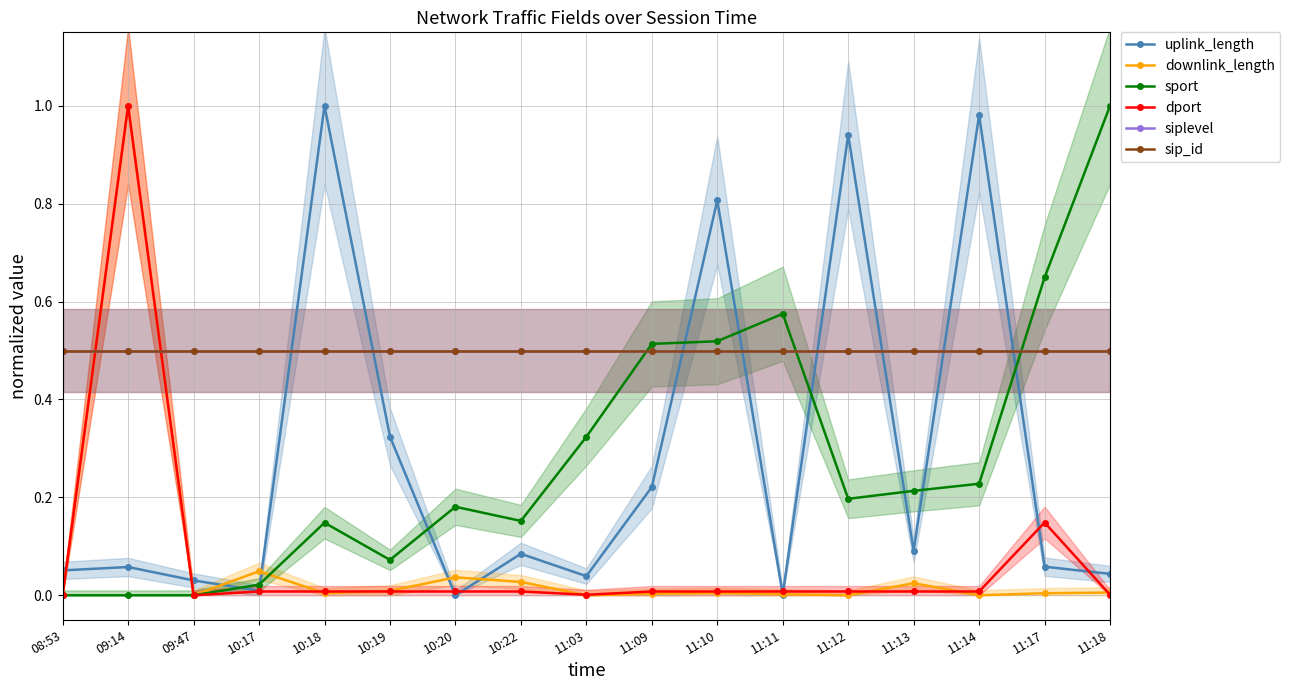

How many data points does each series have?

17